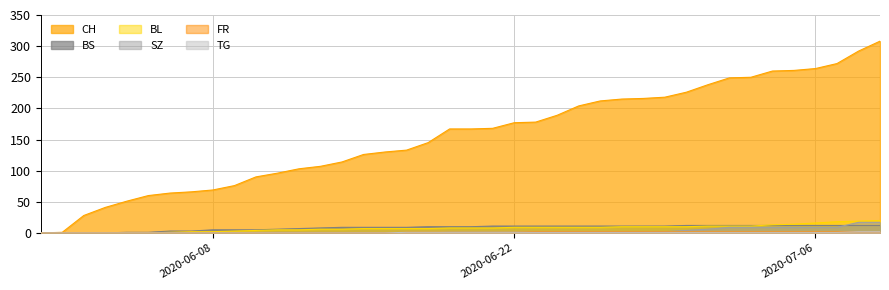

What is the maximum value shown in the chart?

308